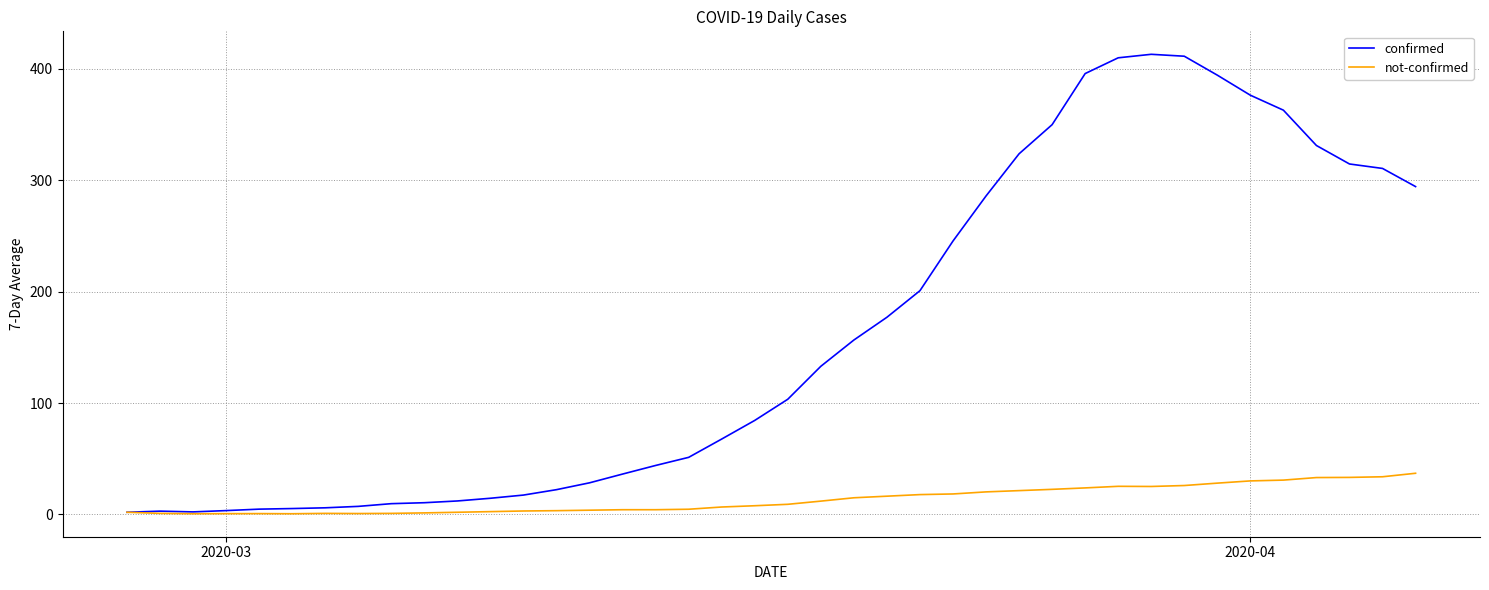

What is the greatest value displayed?

413.0